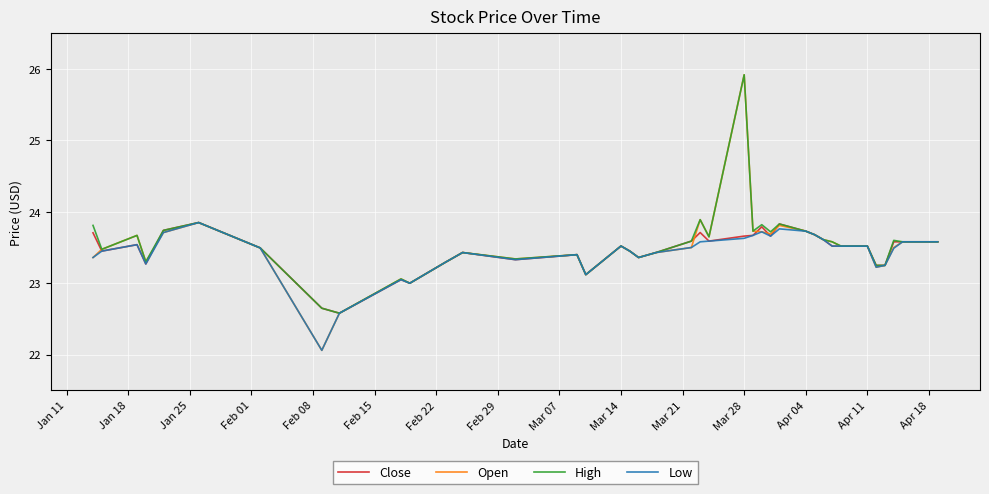

What is the minimum value for High?

22.6